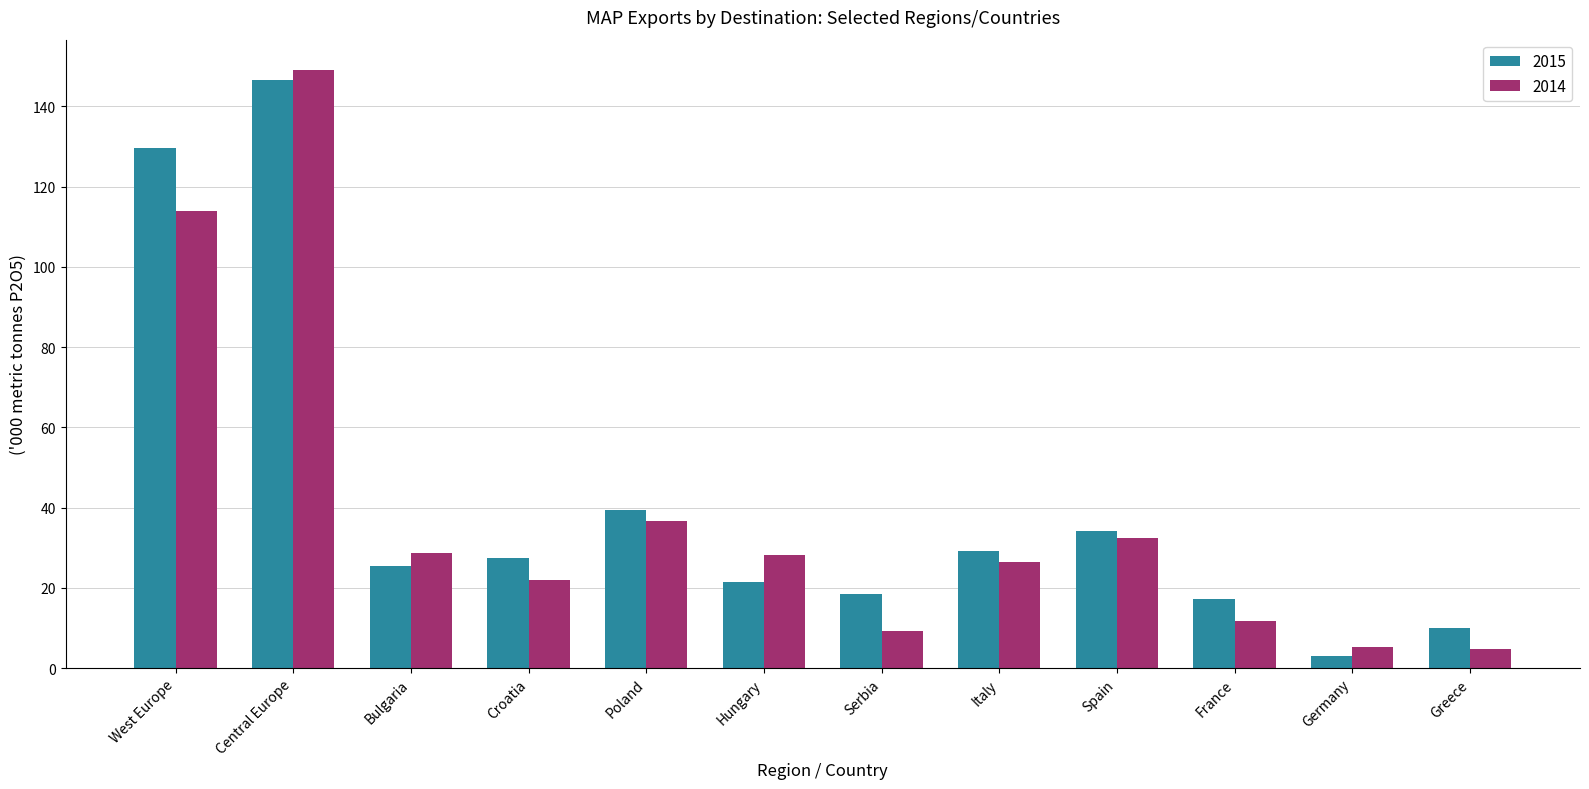

What is the value of the 2015 bar at the 9th from the left?

34.1